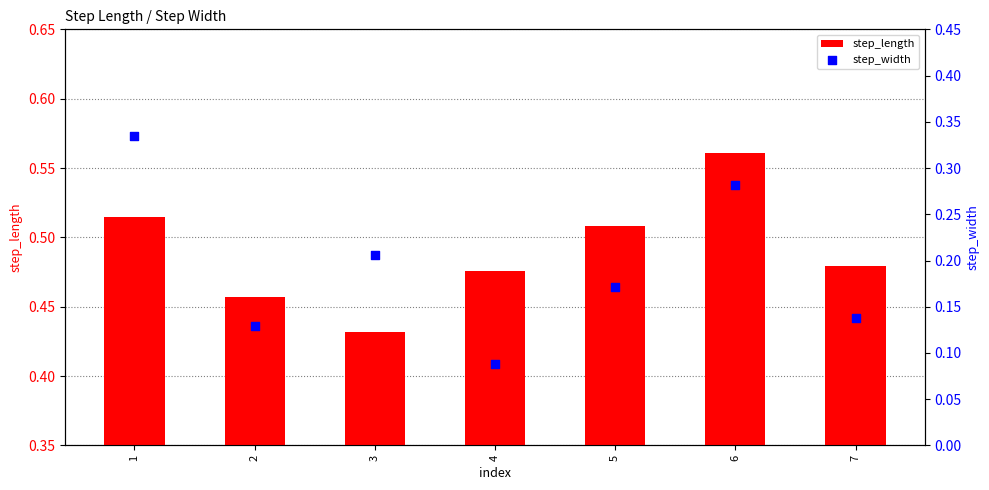

Which series contains the lowest Y value?

step_width